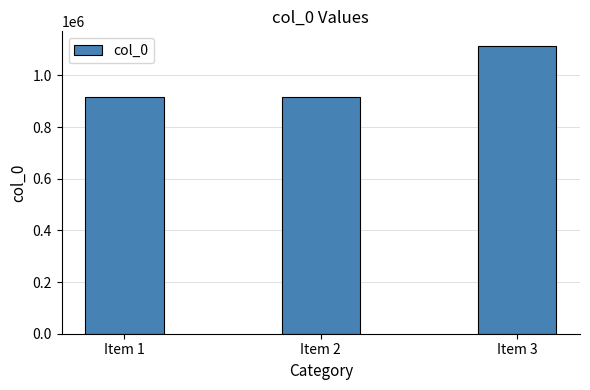

Does the chart contain stacked bars?

No